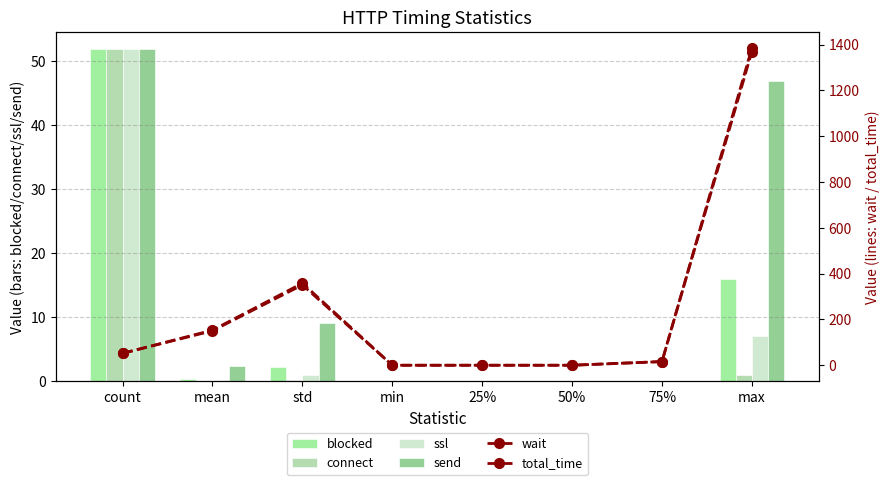

How many data points in blocked are above 0?

4